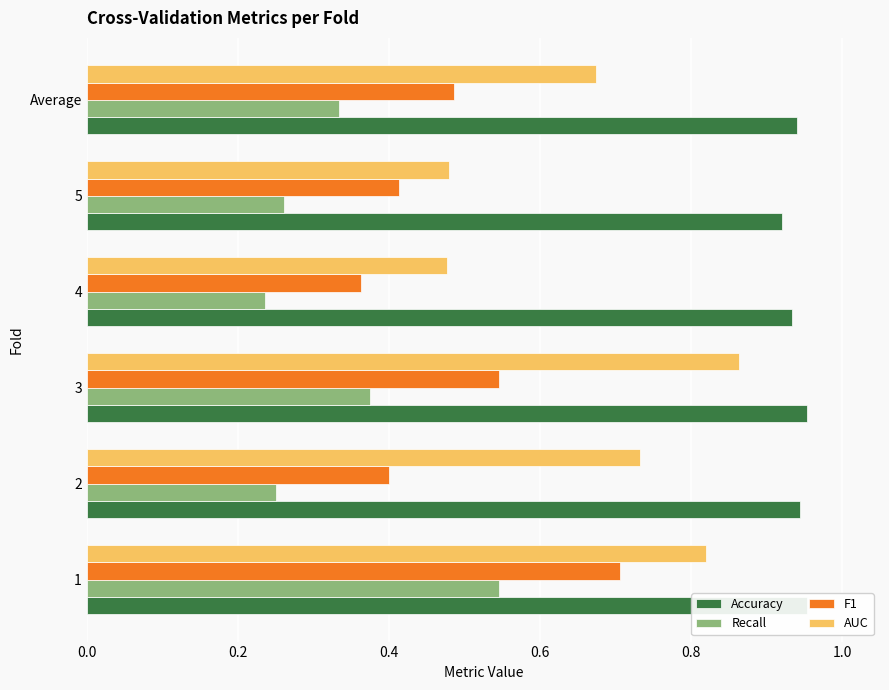

Is the value of F1 at 1 greater than the value of Recall at 1?

Yes